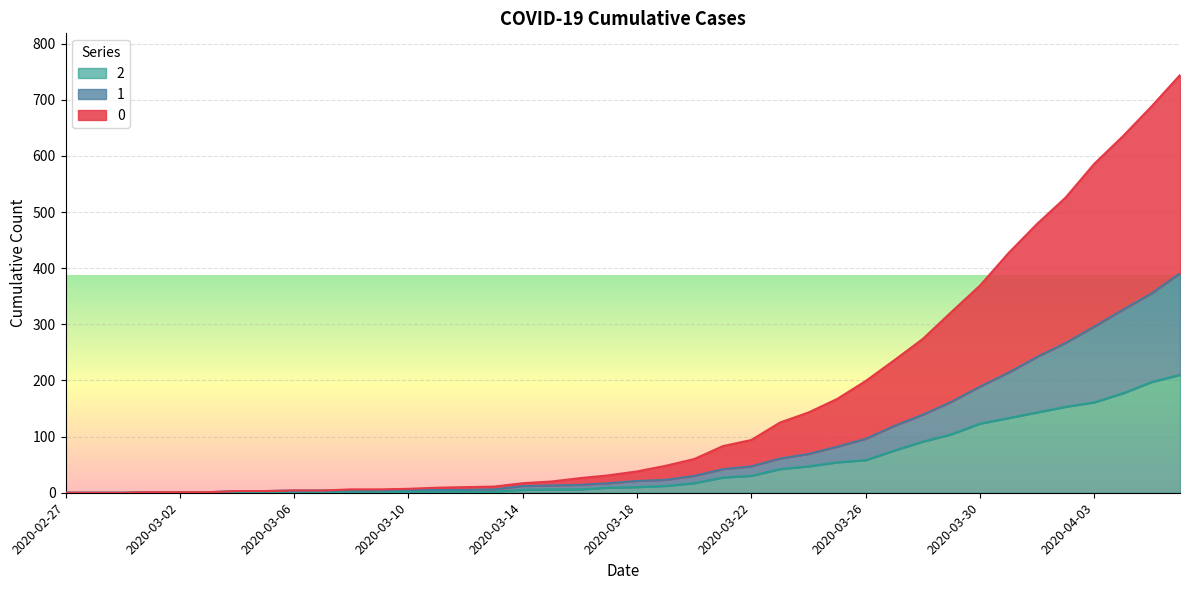

Where is 0 nearest to the value 372?

2020-03-30